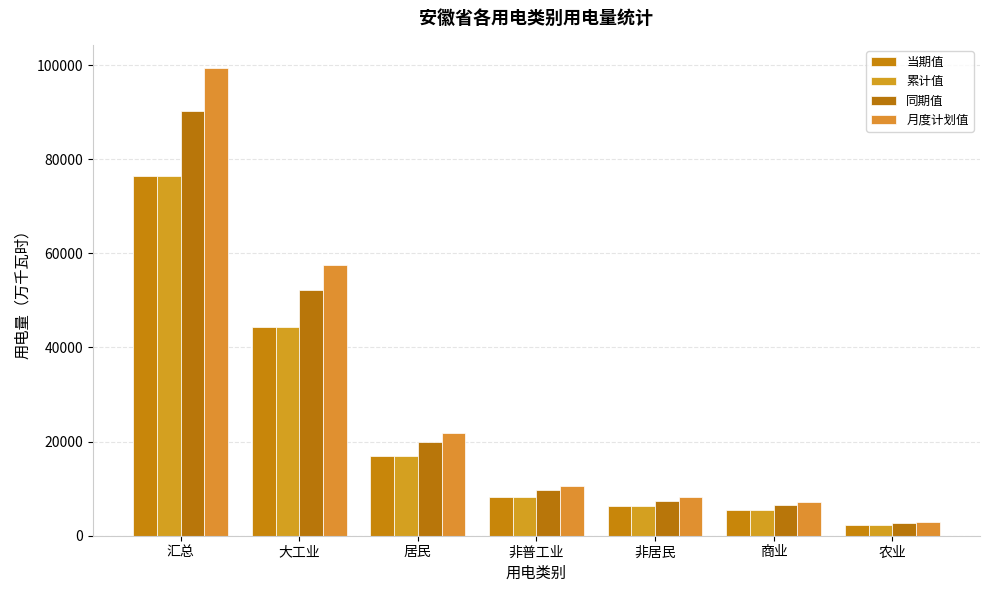

How many data points in 当期值 are above 8159?

4